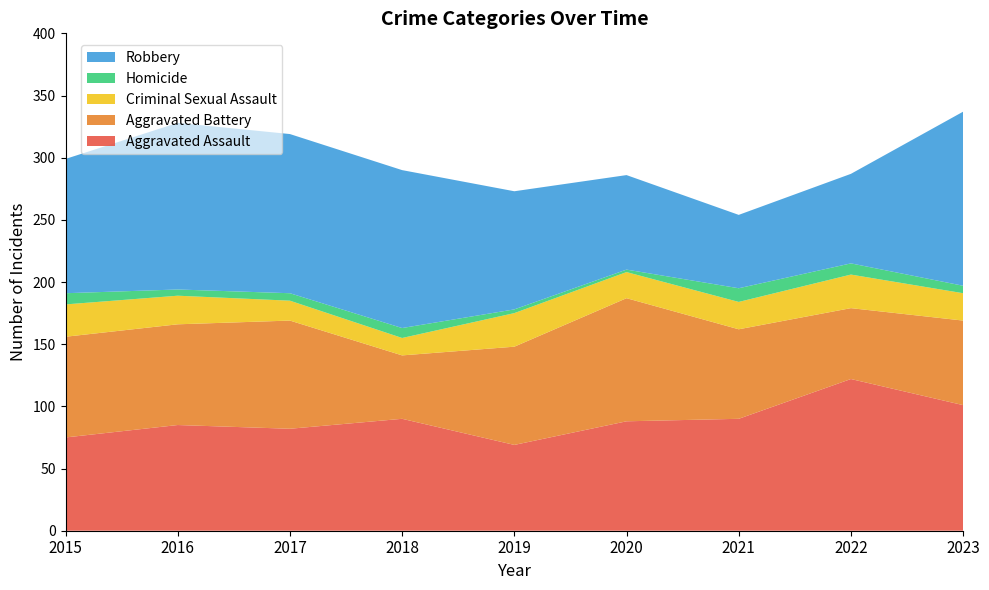

Reading left to right, what are all the values shown in this chart?

Aggravated Assault: 2015=75	2016=85	2017=82	2018=90	2019=69	2020=88	2021=90	2022=122	2023=101
Aggravated Battery: 2015=81	2016=81	2017=87	2018=51	2019=79	2020=99	2021=72	2022=57	2023=68
Criminal Sexual Assault: 2015=26	2016=23	2017=16	2018=14	2019=27	2020=21	2021=22	2022=27	2023=22
Homicide: 2015=9	2016=5	2017=6	2018=8	2019=3	2020=2	2021=11	2022=9	2023=6
Robbery: 2015=108	2016=134	2017=128	2018=127	2019=95	2020=76	2021=59	2022=72	2023=140